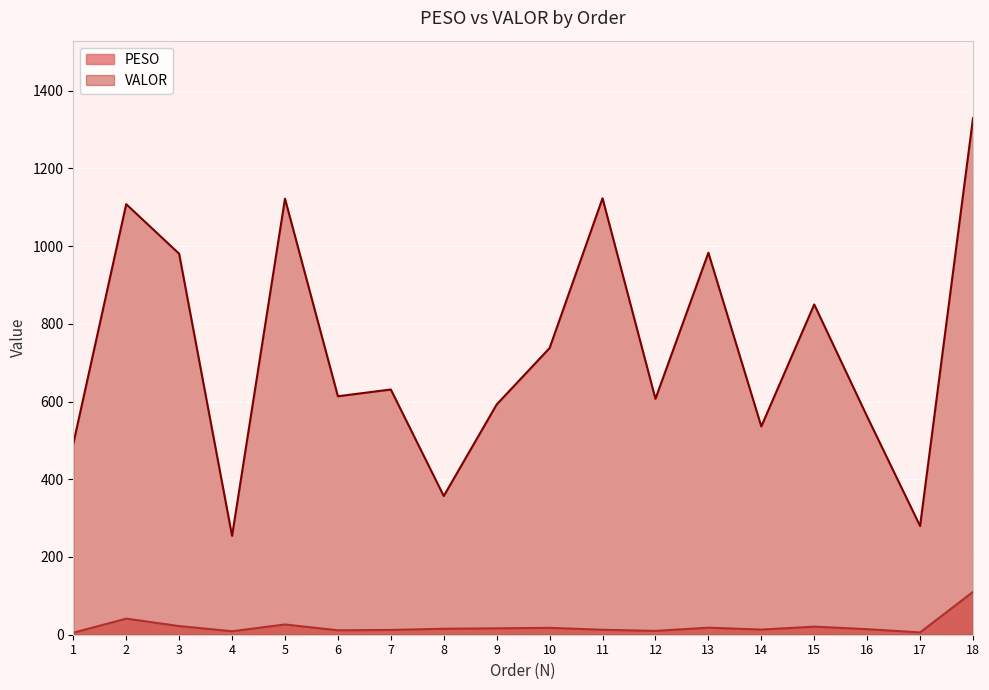

What is the highest value of the PESO series?

110.3